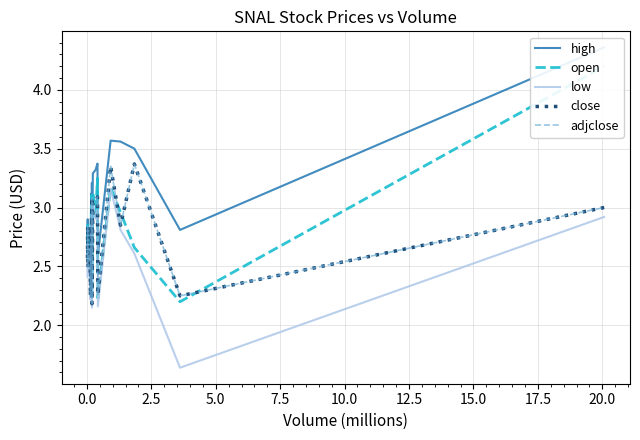

Which series has the widest spread of values?

high